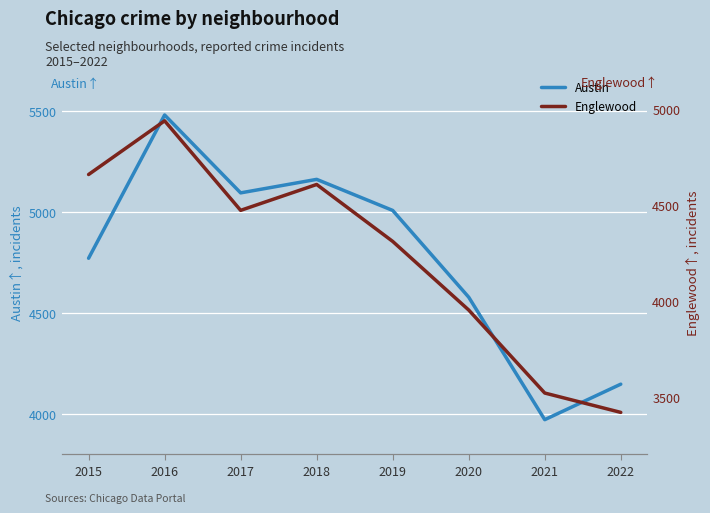

At how many categories does at least one series exceed 4543?

6